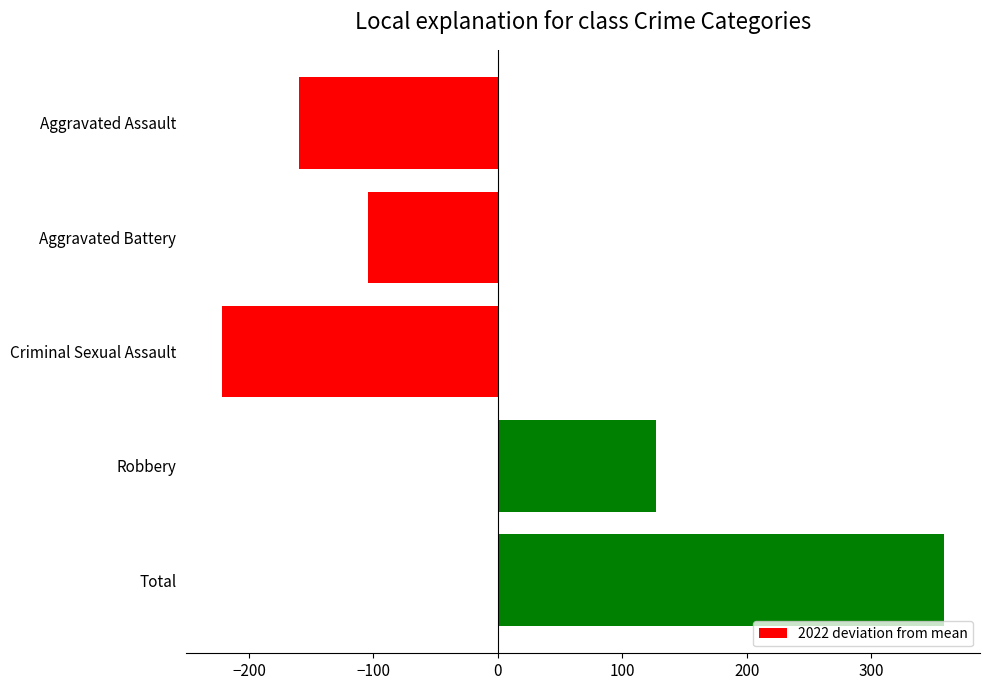

True or false: the data shows -104.6 at Aggravated Battery.

True